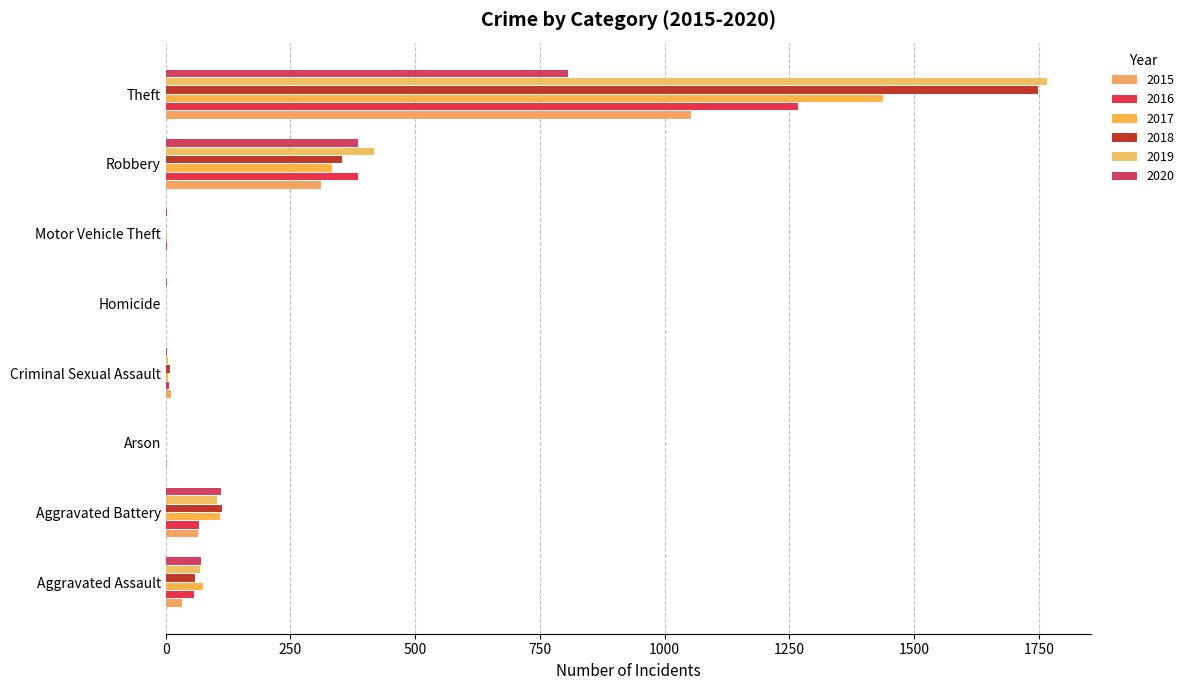

Which series has the largest range (max minus min)?

2019